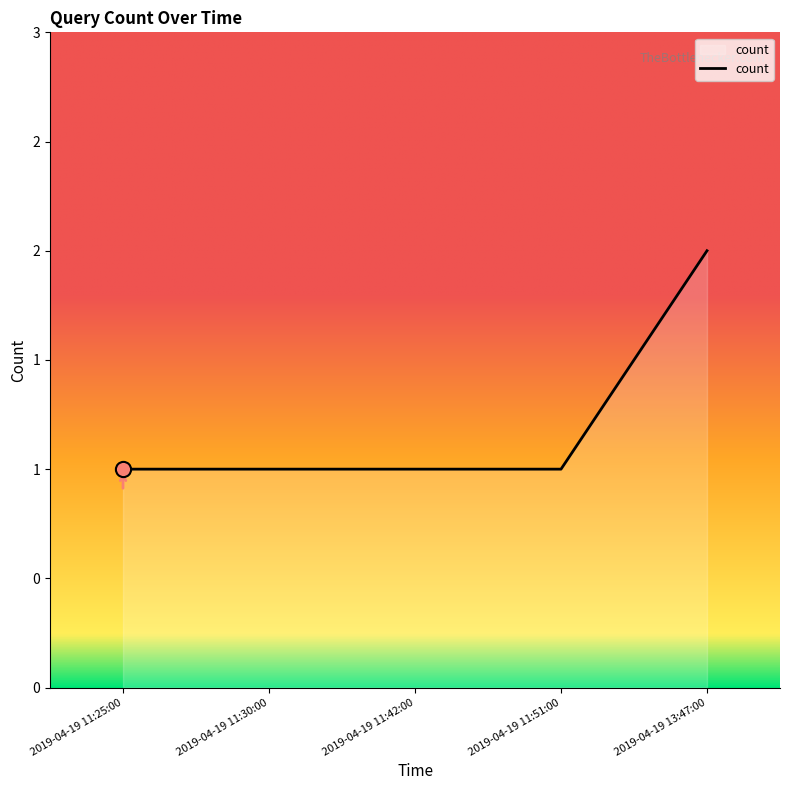

What is the change in value from 2019-04-19 11:25:00 to 2019-04-19 13:47:00?

+1